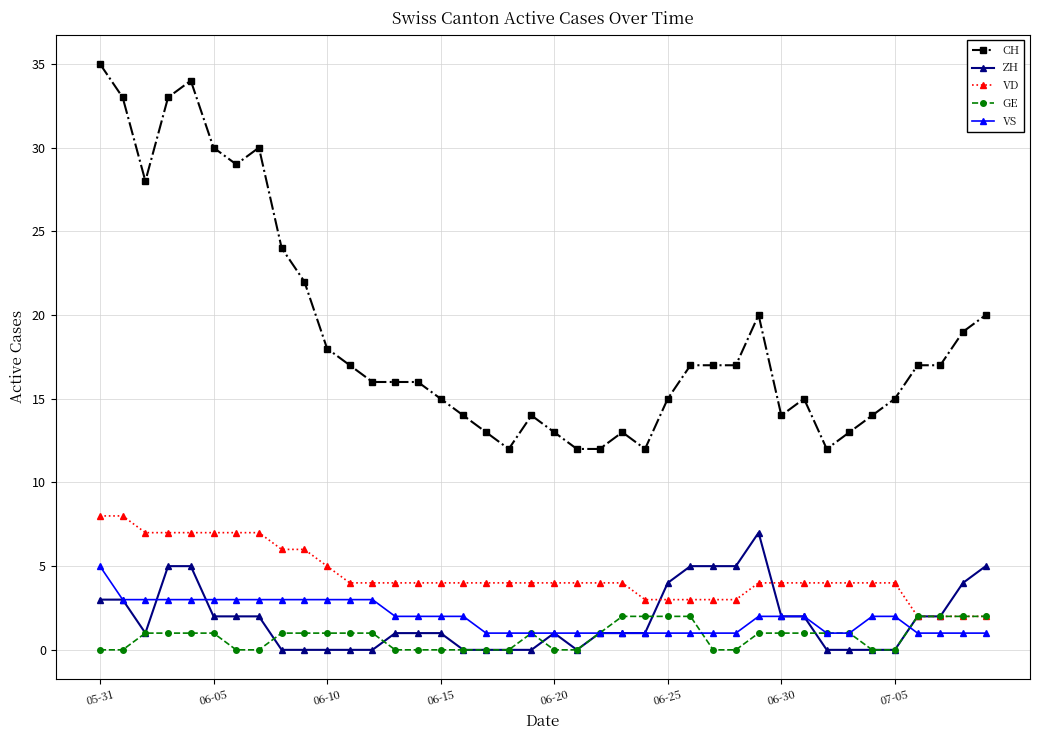

What is the value of the GE point at the 32nd from the left?

1